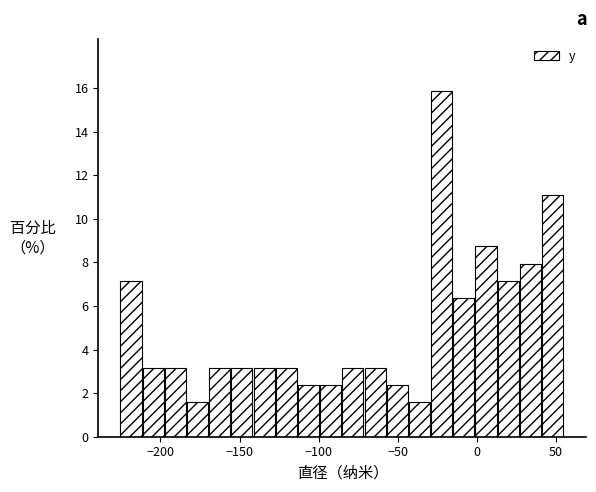

Around what value on the x-axis is the tallest bar? Give the approximate position of its centre, as read against the axis.

-20